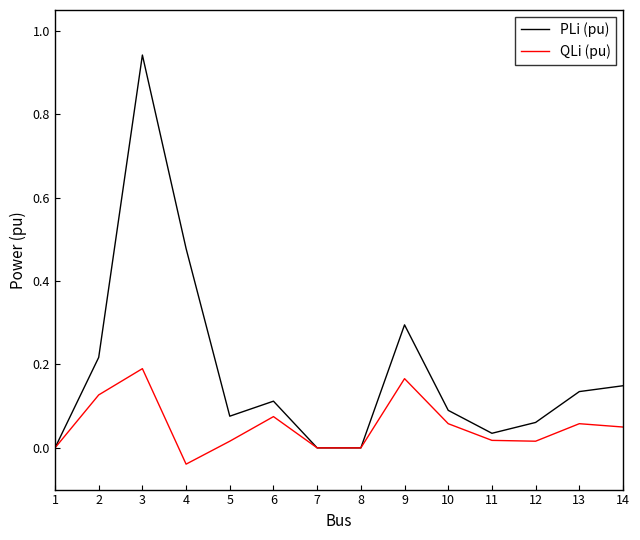

Which series has the largest total across all categories?

PLi (pu)